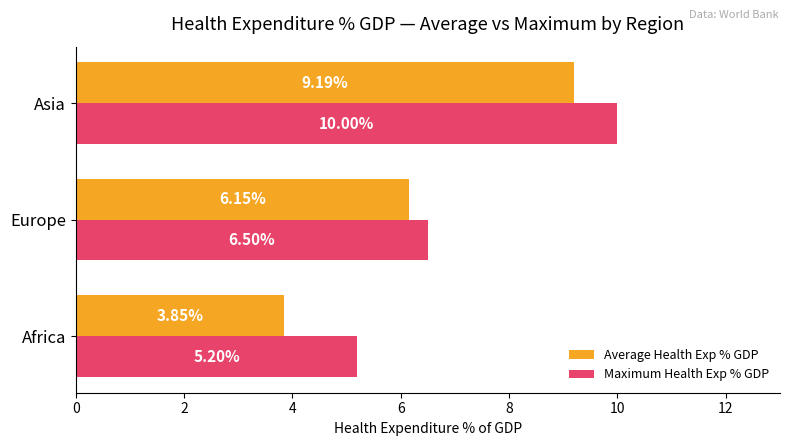

At which label is Average Health Exp % GDP closest to 6?

Europe